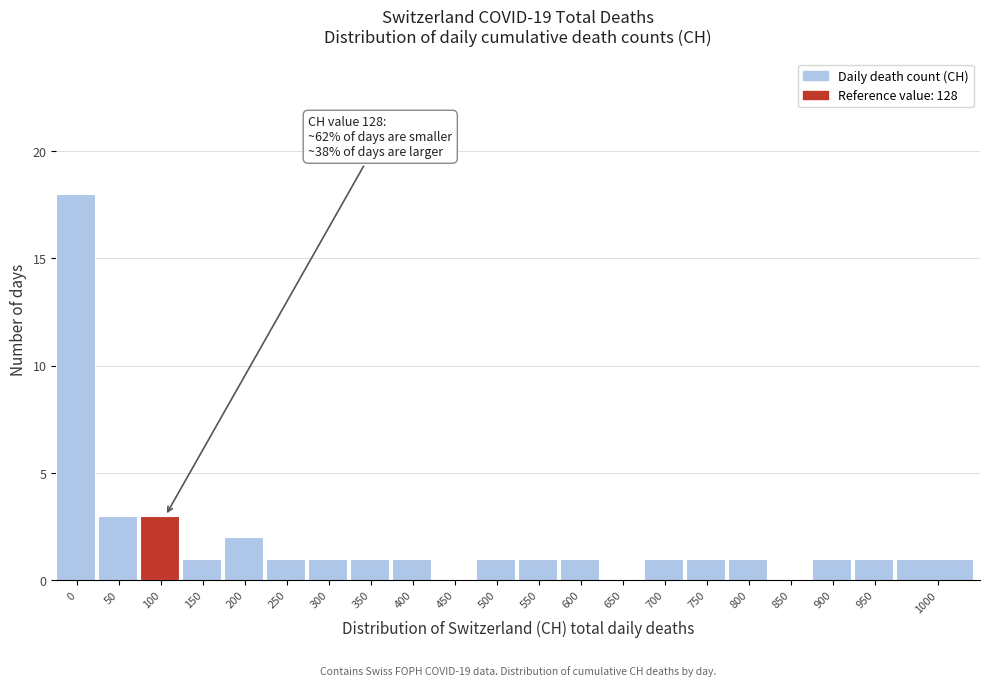

Reading left to right, transcribe all the data shown in this chart.

0=18	50=3	100=3	150=1	200=2	250=1	300=1	350=1	400=1	450=0	500=1	550=1	600=1	650=0	700=1	750=1	800=1	850=0	900=1	950=1	1000=1